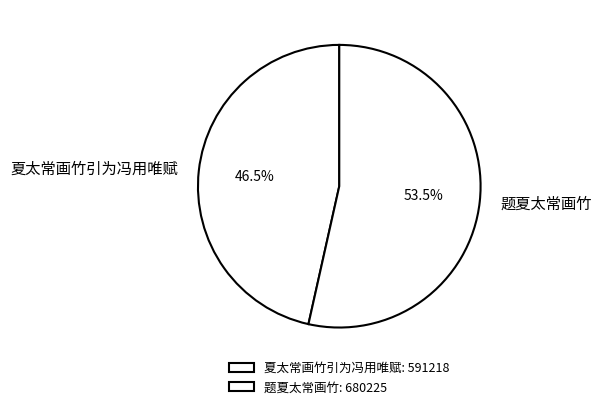

Is there a majority slice in this chart?

Yes